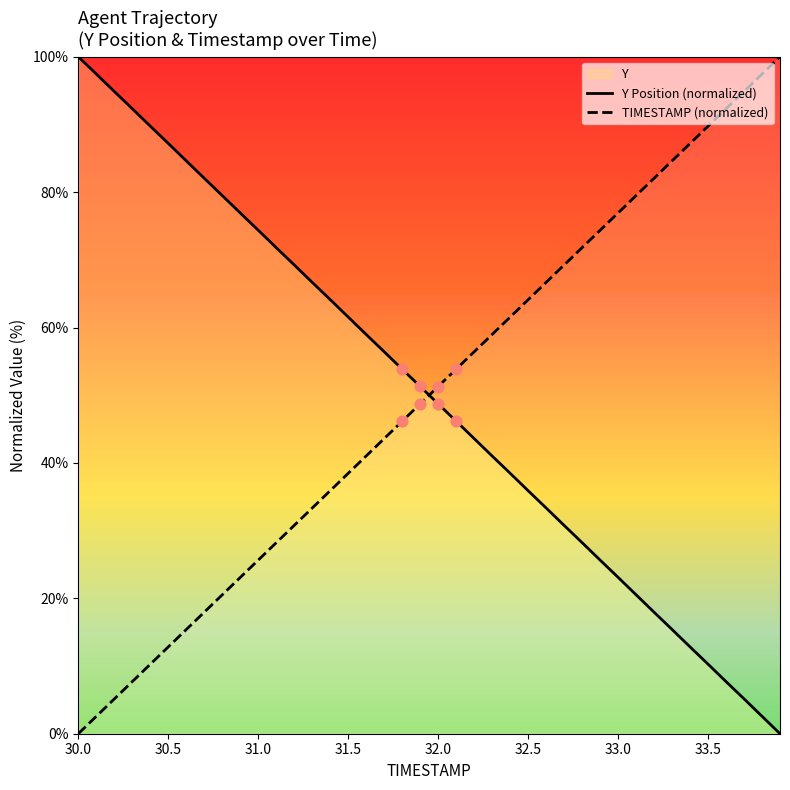

What is the highest value of the Y Position (normalized) series?

100.0